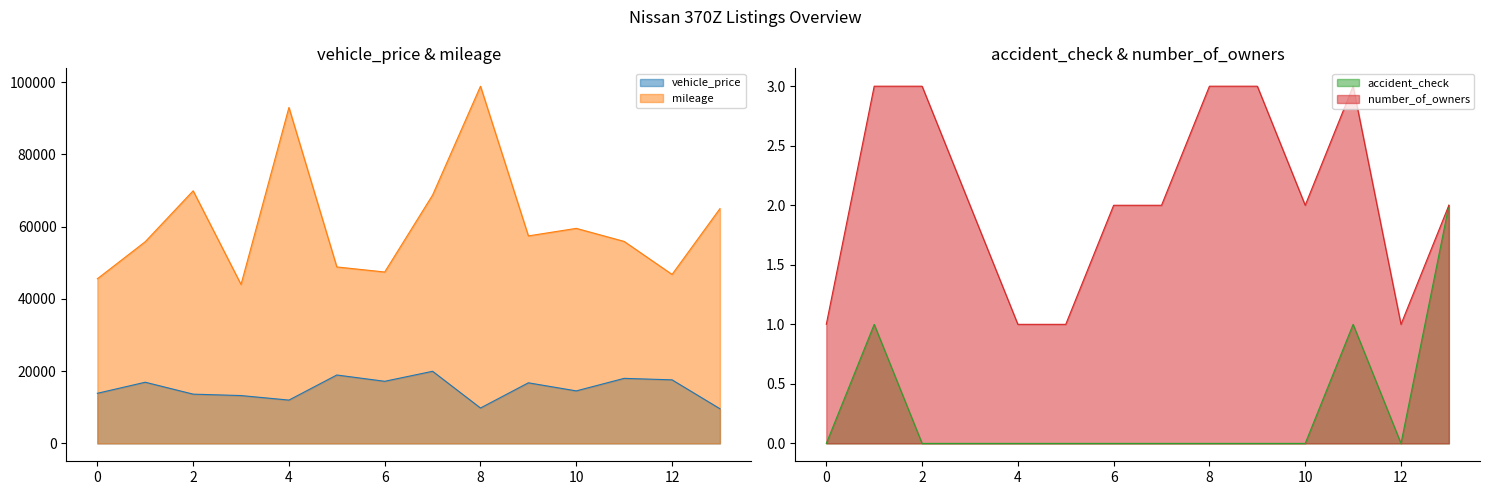

List the labels in order of vehicle_price value, smallest first.

13, 8, 4, 3, 2, 0, 10, 9, 1, 6, 12, 11, 5, 7